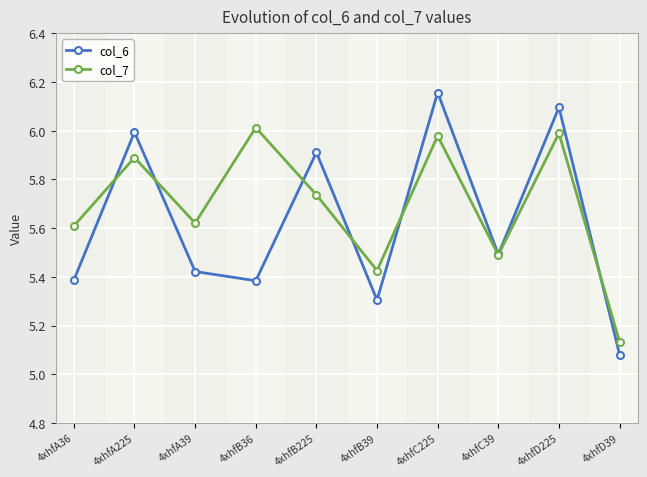

Where is col_6 nearest to the value 5?

4xhfD39